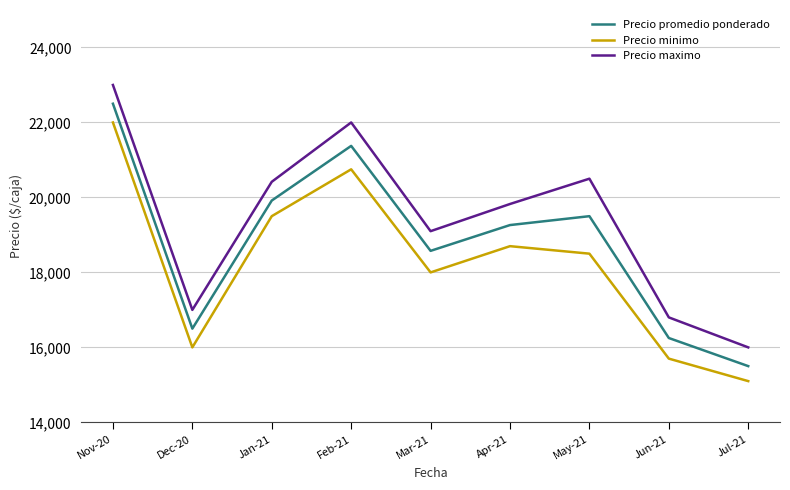

Is the value of Precio minimo at Jun-21 greater than the value of Precio maximo at Jan-21?

No